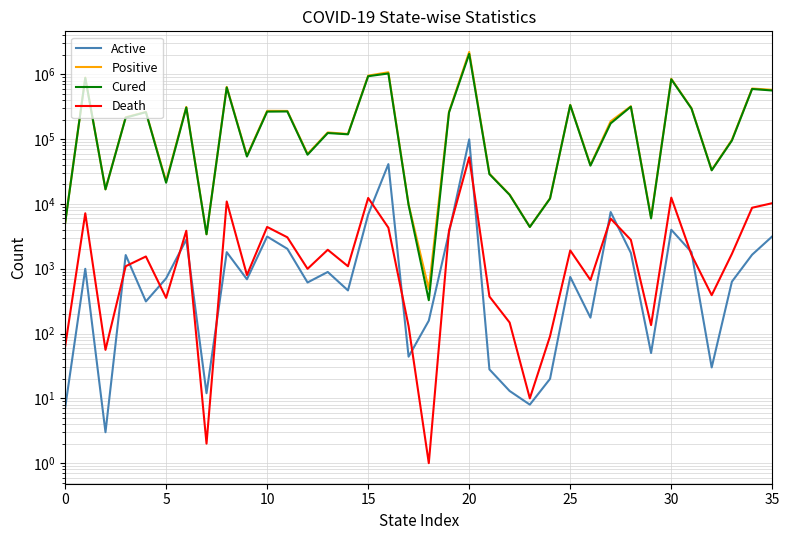

In Active, how many points are lower than both neighbors (excluding endpoints)?

11